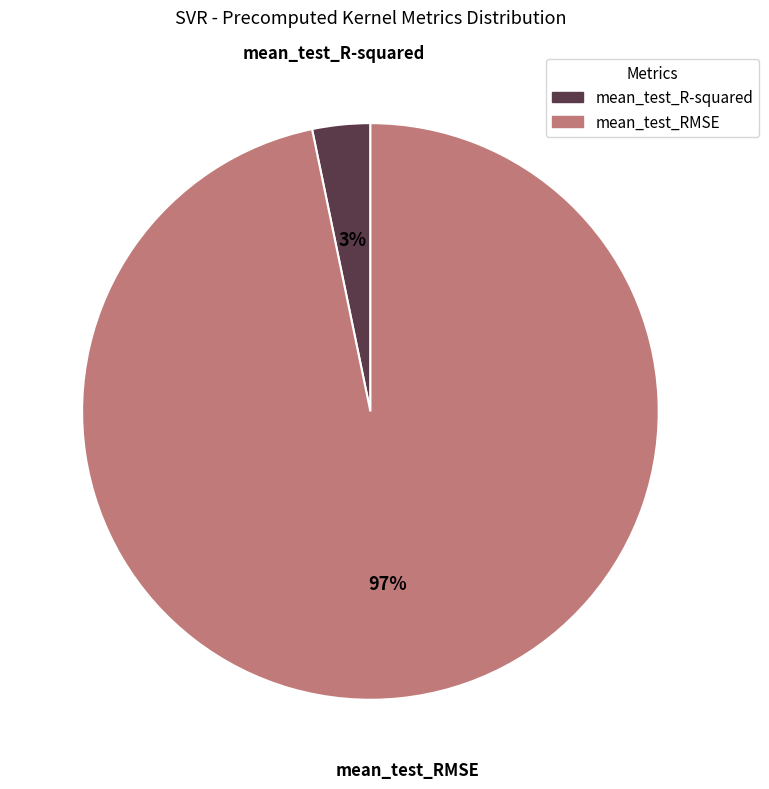

To the nearest percent, what is the difference between the mean_test_RMSE and mean_test_R-squared slice percentages?

94%